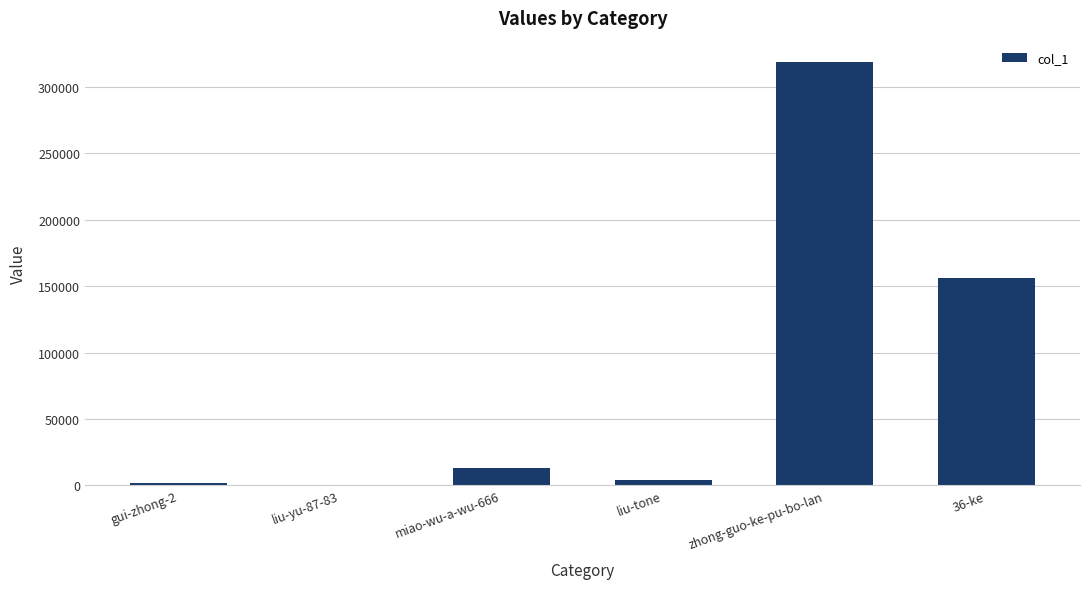

What is the change in value from miao-wu-a-wu-666 to 36-ke?

+142833